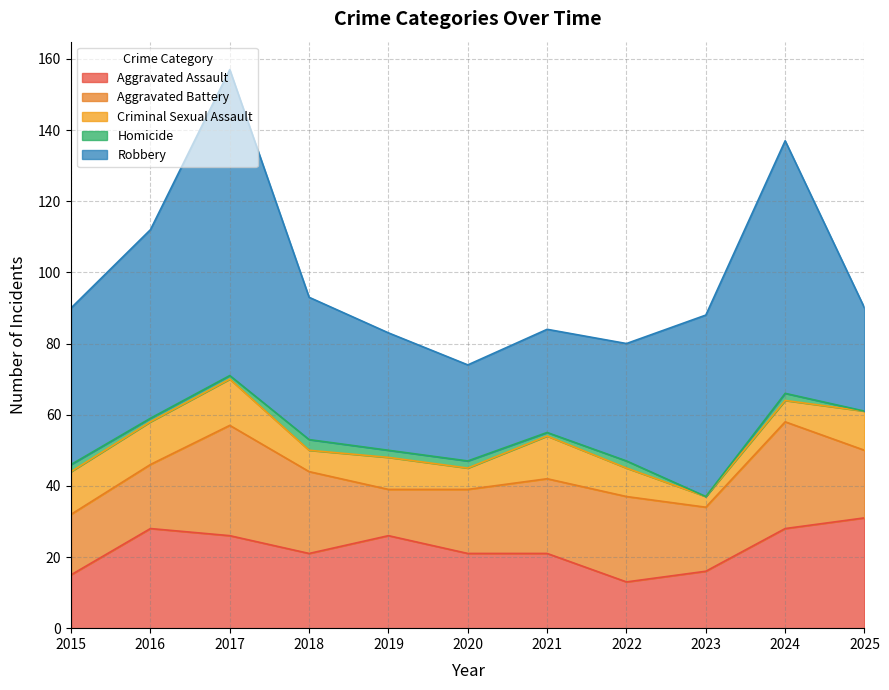

True or false: Aggravated Battery has more than 1 points higher than both neighbors.

True